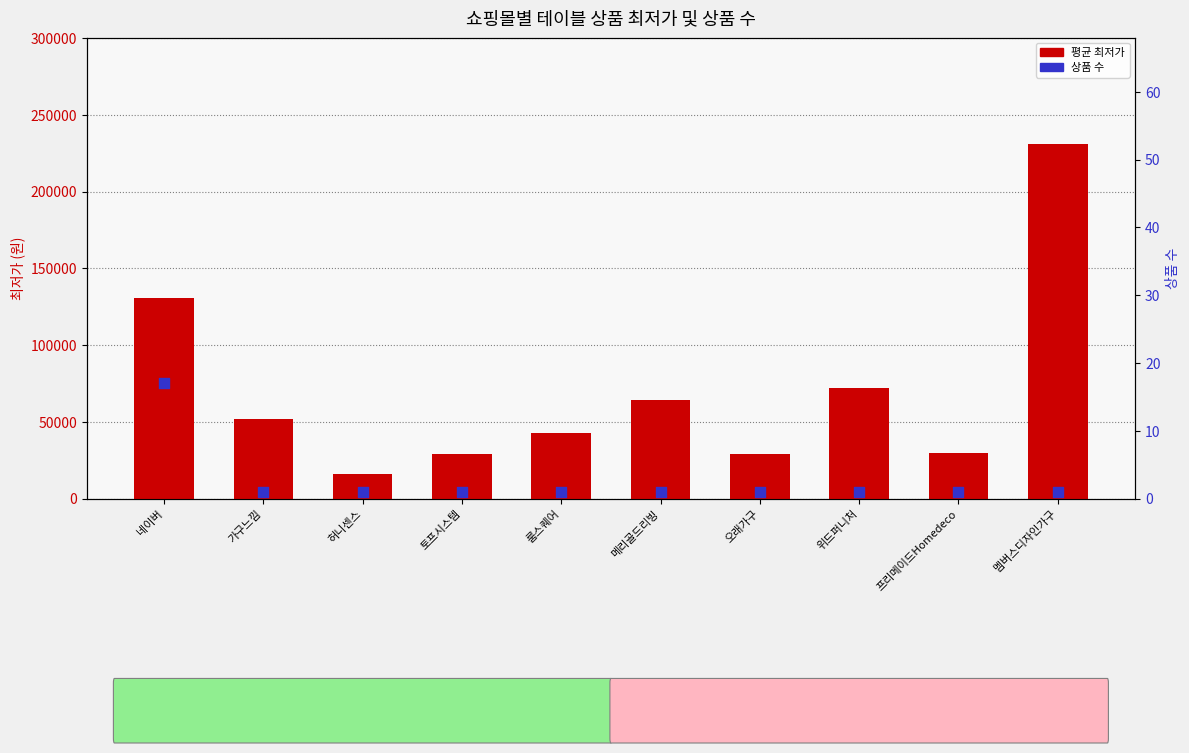

Which series has the largest Y range (max minus min)?

평균 최저가